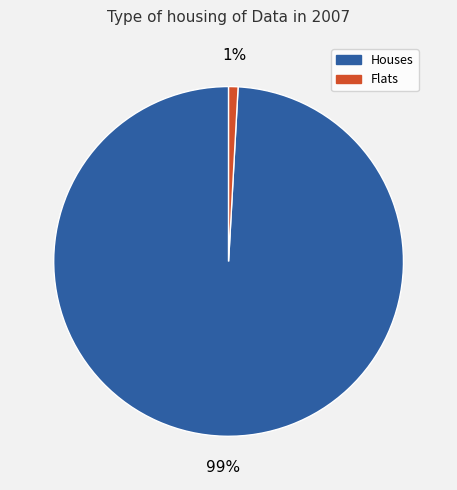

What is the smallest slice in the pie chart?

Flats